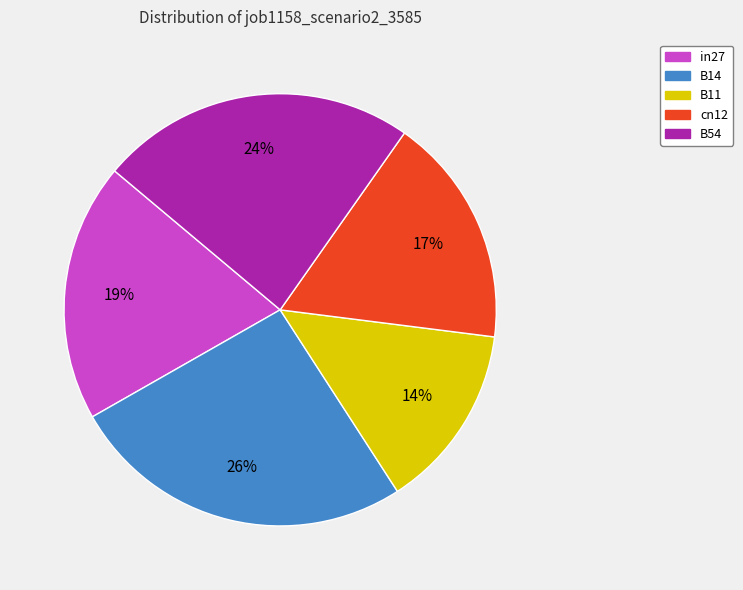

To the nearest percent, what is the average slice percentage?

20%